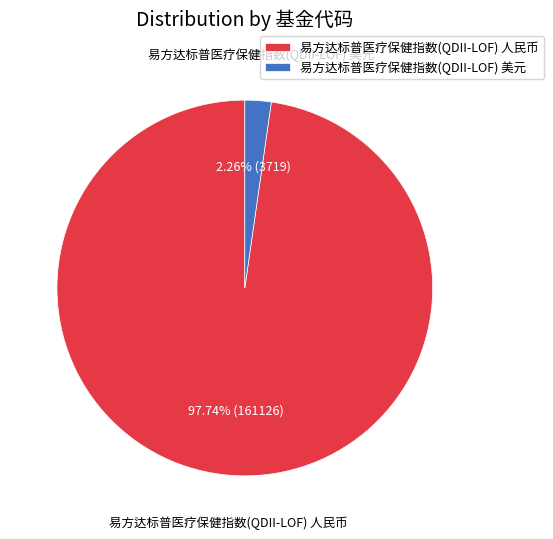

Which category has the biggest portion of the pie?

易方达标普医疗保健指数(QDII-LOF) 人民币